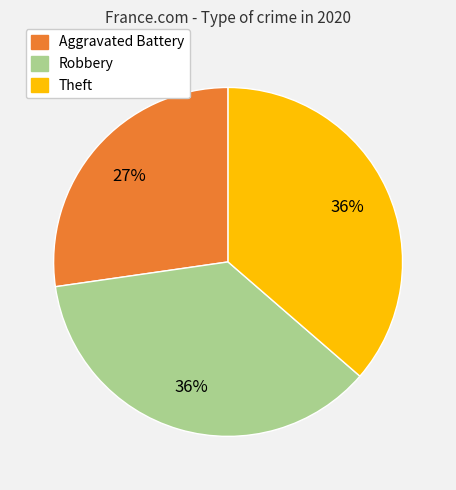

To the nearest percent, what is the difference between the largest and smallest slice percentages?

9%